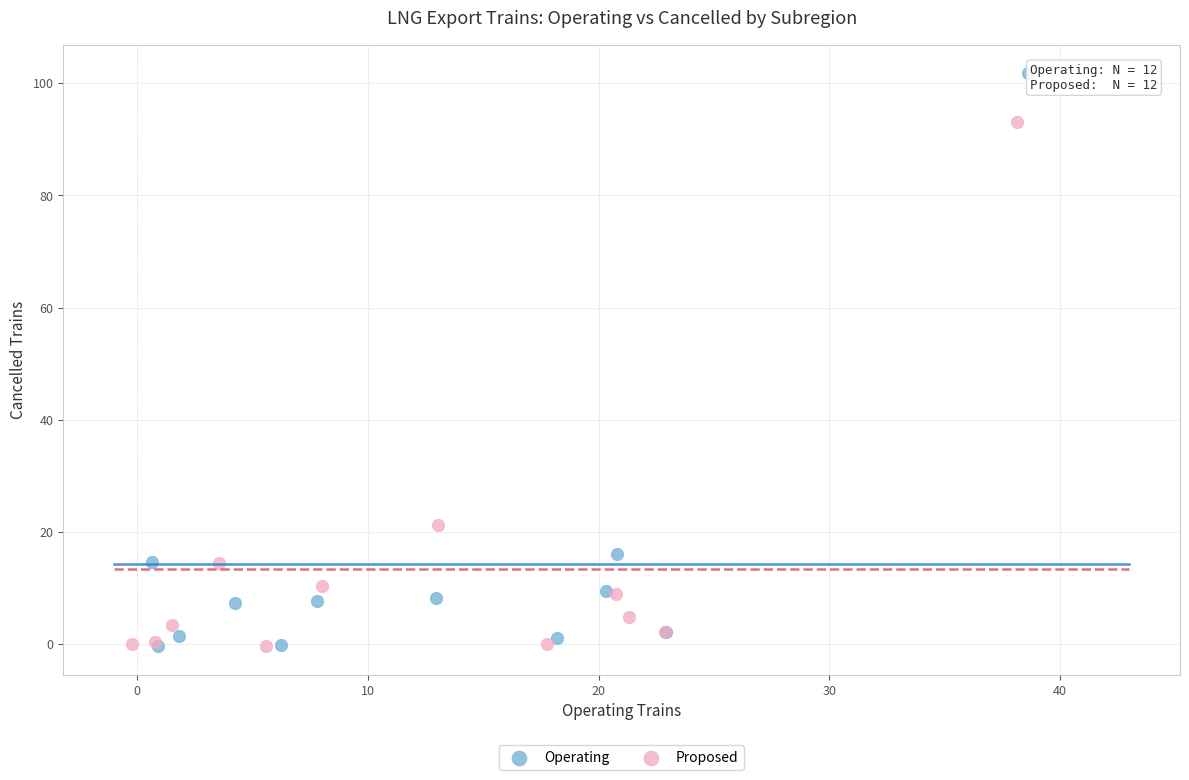

Which series contains the highest Y value?

Operating